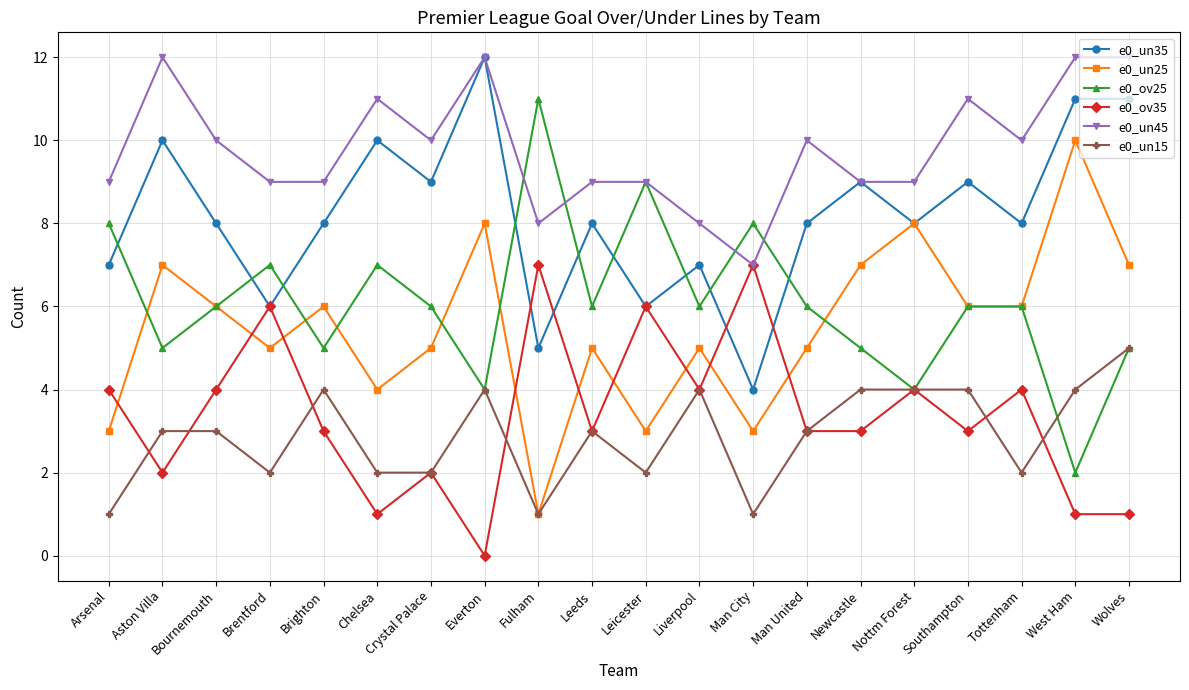

Does the chart have visible grid lines?

Yes